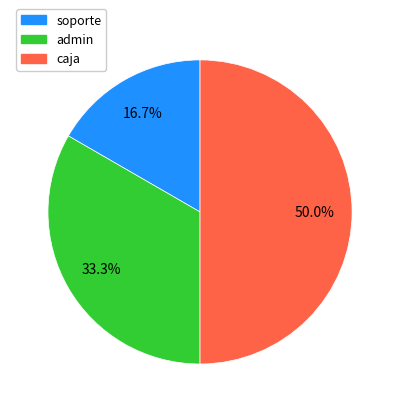

Which slice is the smallest?

soporte